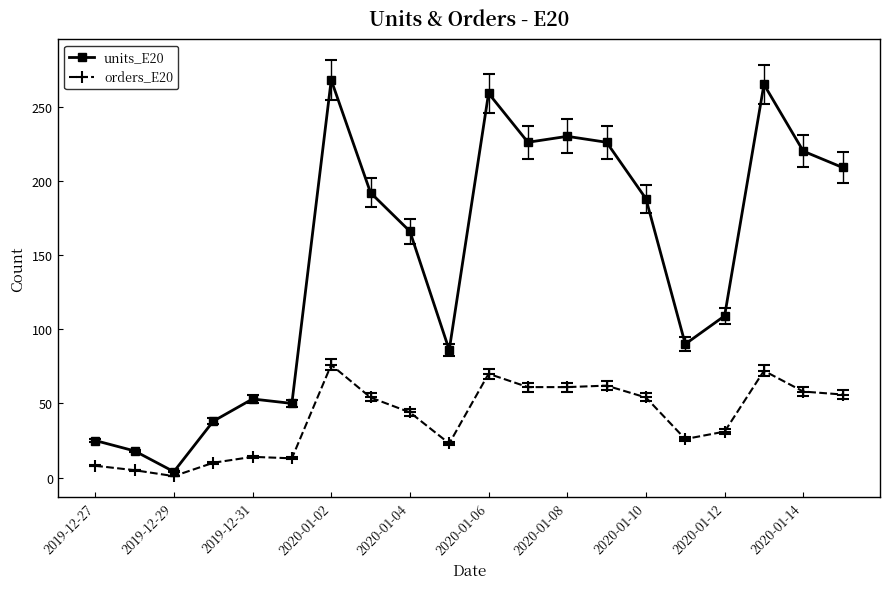

What is the maximum value shown in the chart?

268